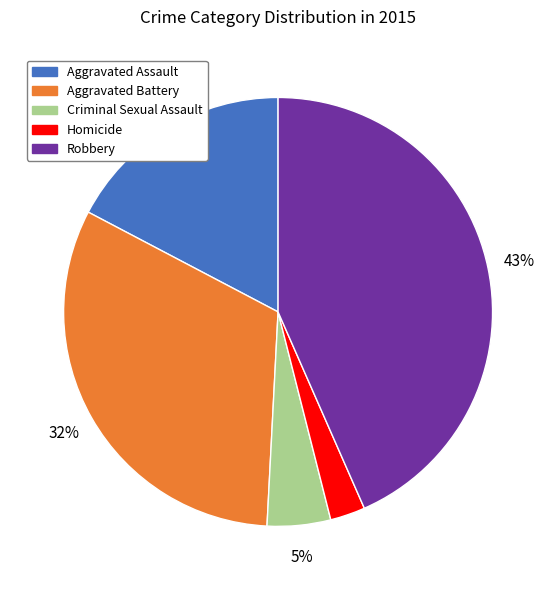

To the nearest percent, what portion does Homicide represent?

3%